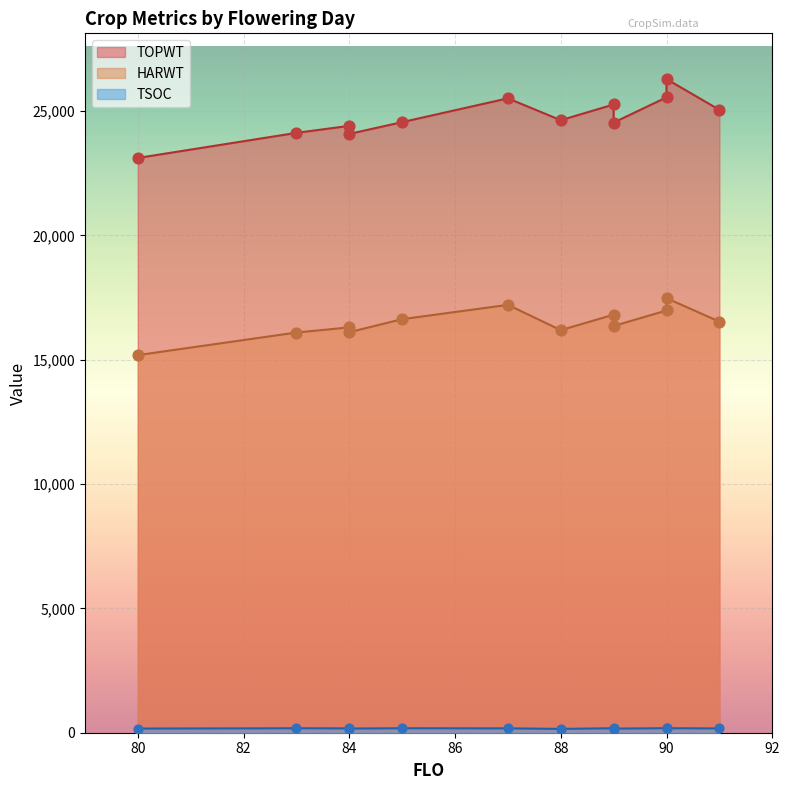

At how many categories does at least one series exceed 25845?

1